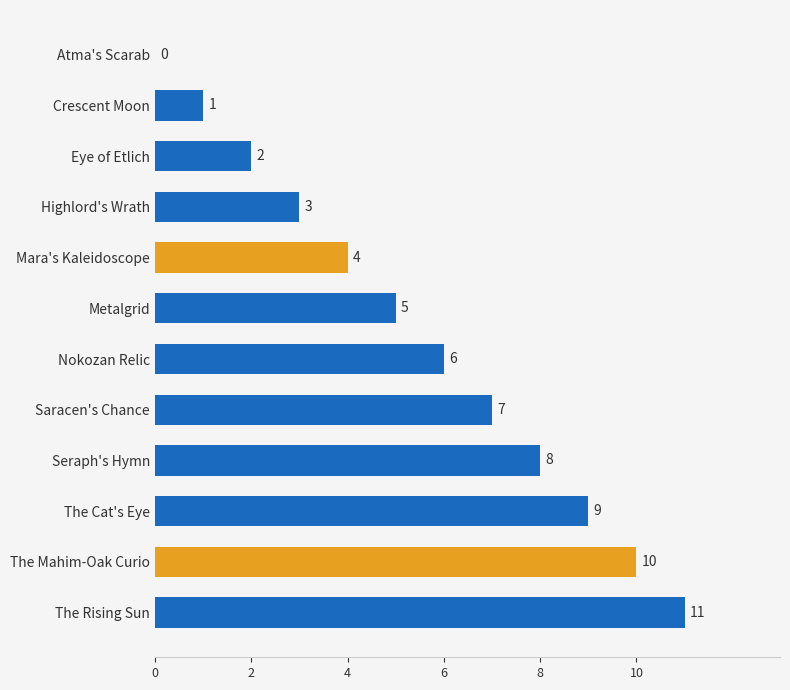

Reading top to bottom, what are all the values shown in this chart?

Atma's Scarab=0	Crescent Moon=1	Eye of Etlich=2	Highlord's Wrath=3	Mara's Kaleidoscope=4	Metalgrid=5	Nokozan Relic=6	Saracen's Chance=7	Seraph's Hymn=8	The Cat's Eye=9	The Mahim-Oak Curio=10	The Rising Sun=11